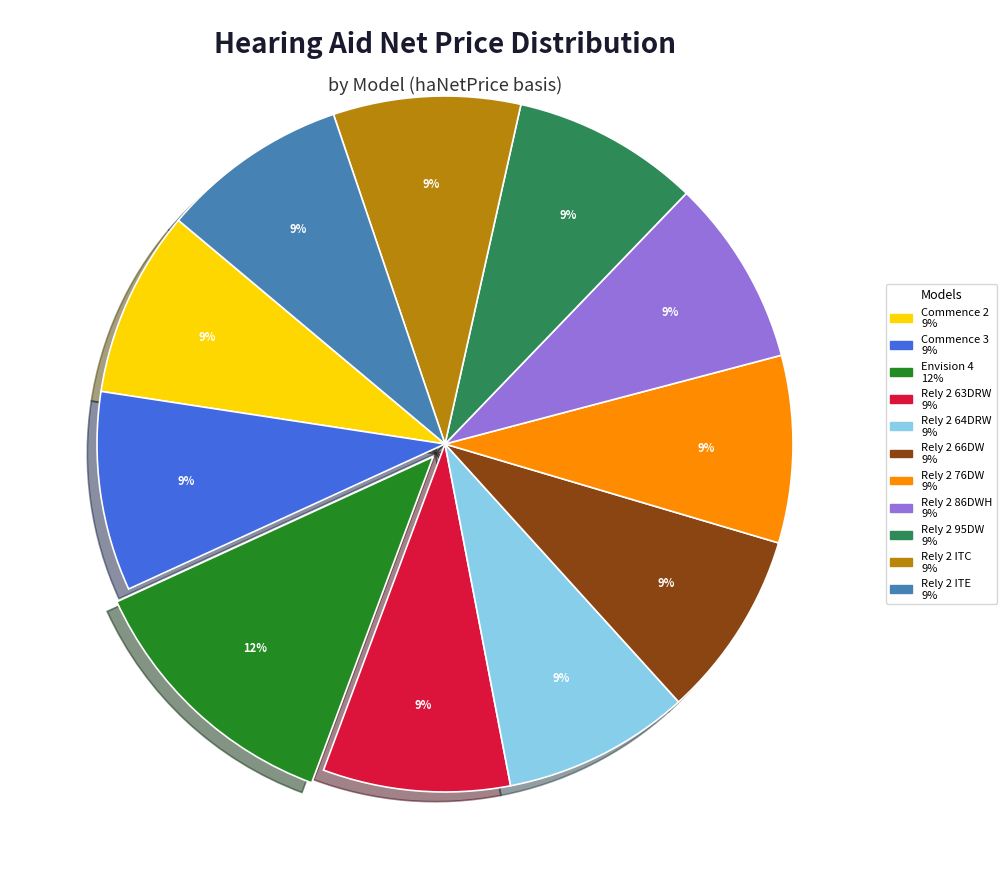

Is the sum of Rely 2 63DRW and Rely 2 66DW greater than half?

No